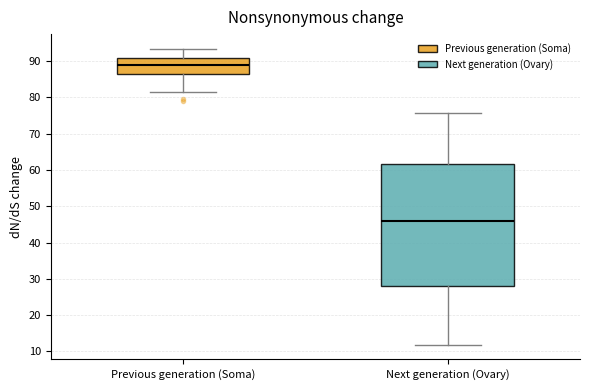

Which box's median line is the lowest?

Next generation (Ovary)